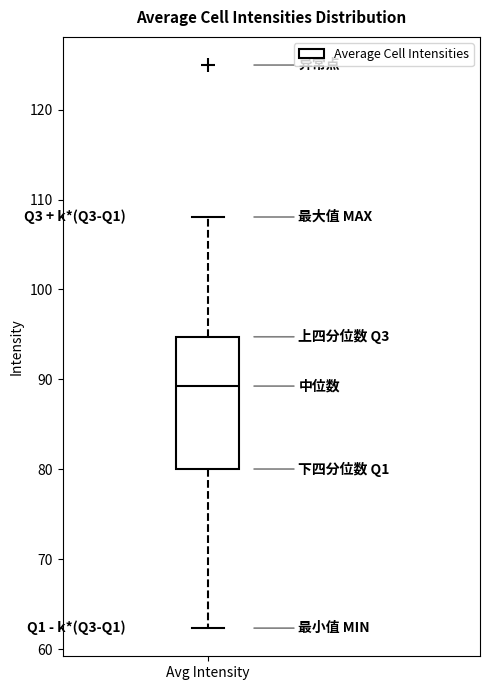

Where does the median line of the box for Avg Intensity sit on the y-axis? The values are not printed on the chart, so give them approximately, as read against the axis.

89